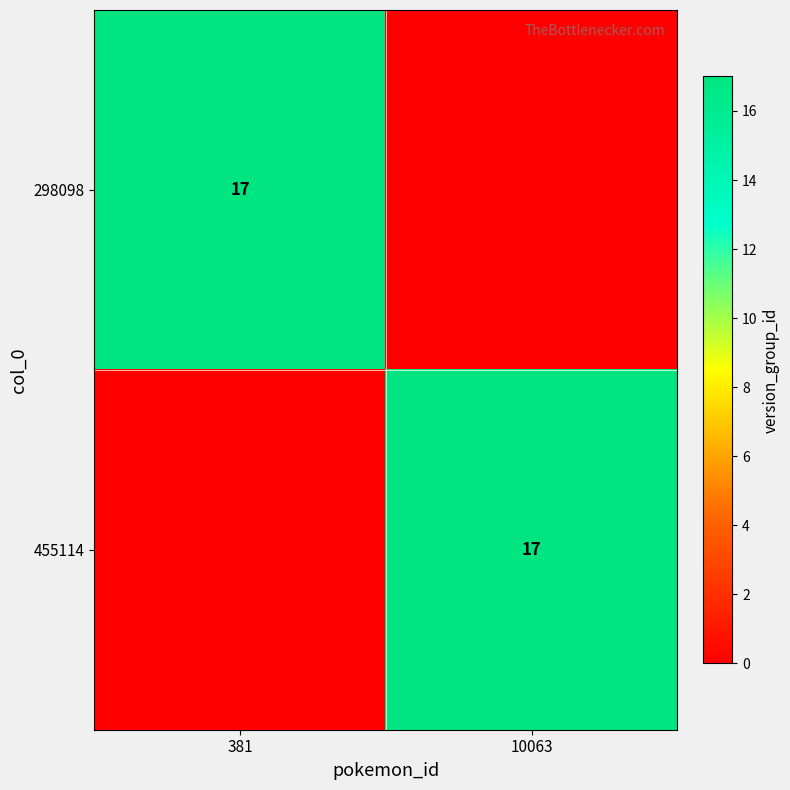

Is it true that 298098 equals 17 at 381?

True